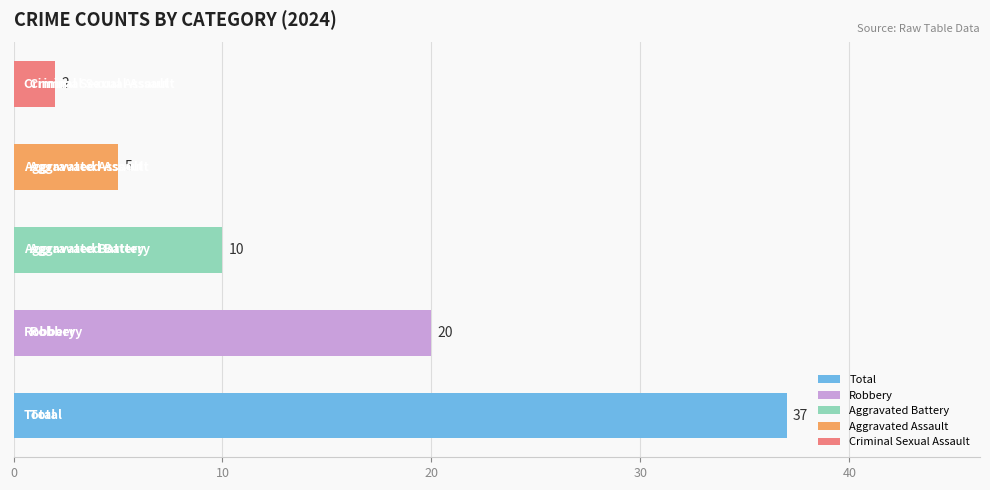

What is the difference between the maximum and minimum values?

35